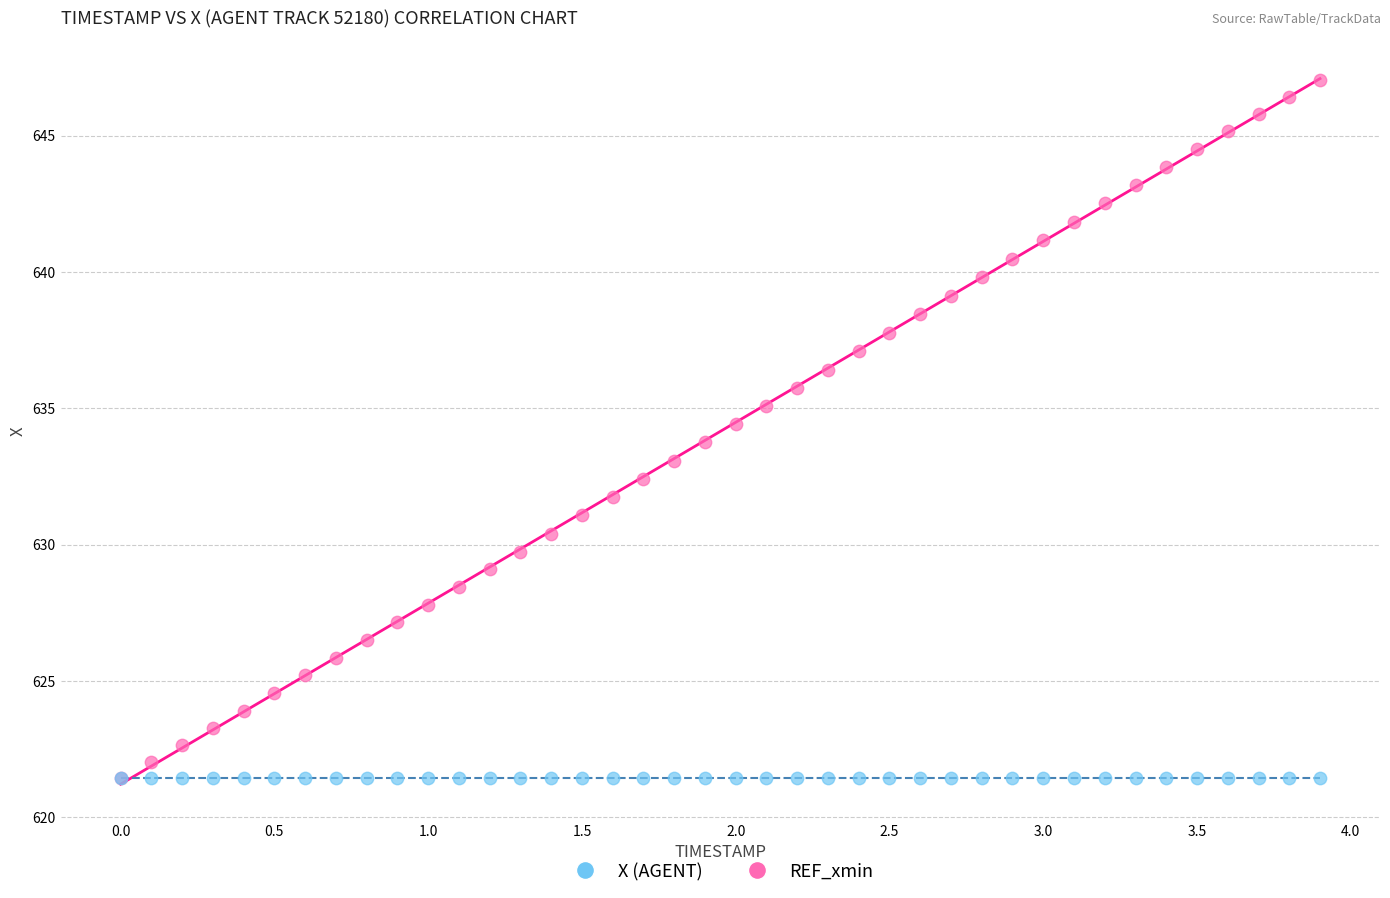

Which series reaches the maximum Y coordinate?

X (AGENT)